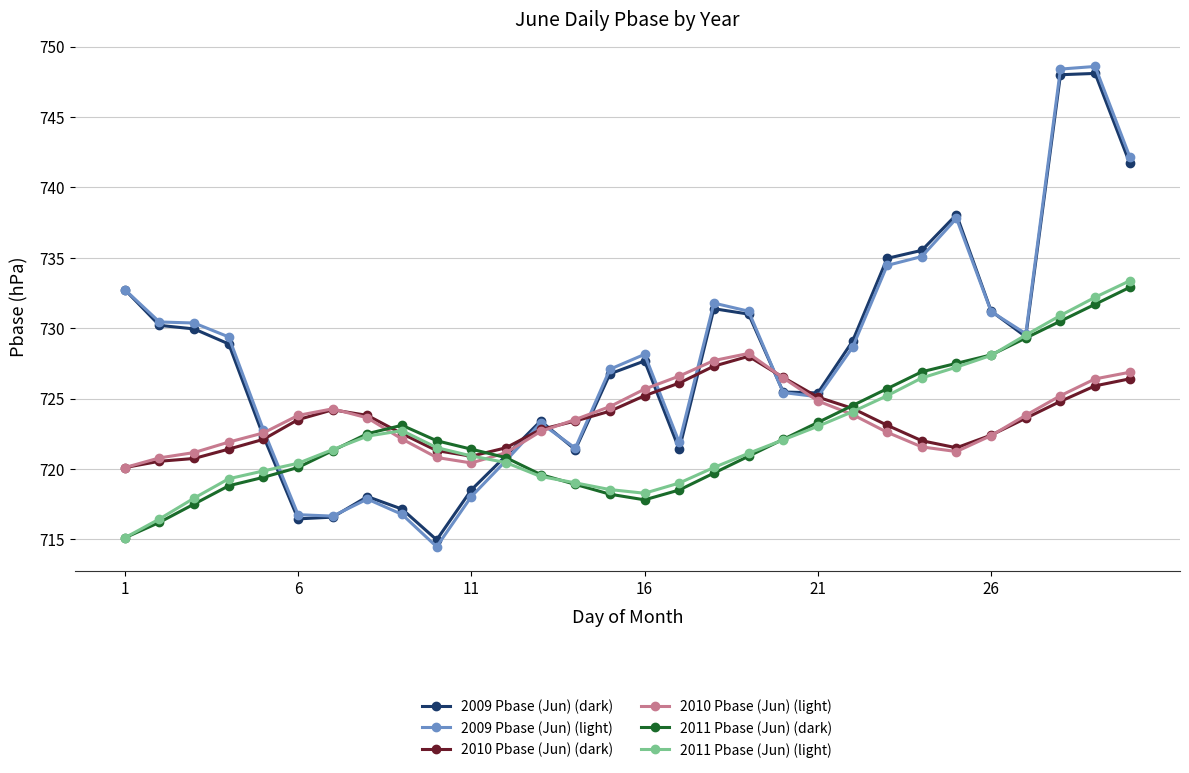

How many values in the 2009 Pbase (Jun) (dark) series are below 728?

15